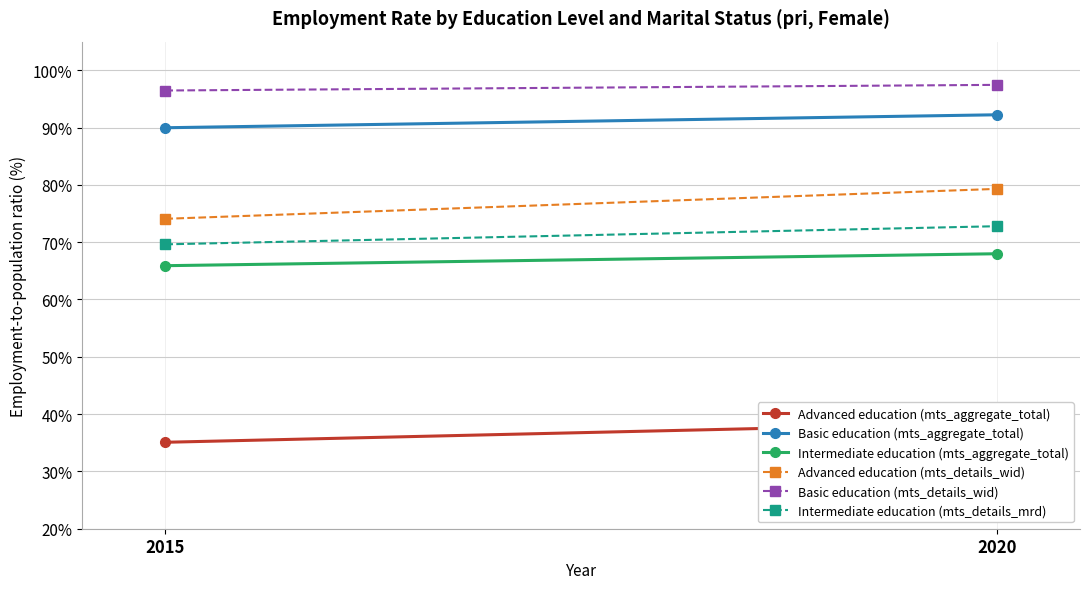

Which category has the lowest value across all series?

2015